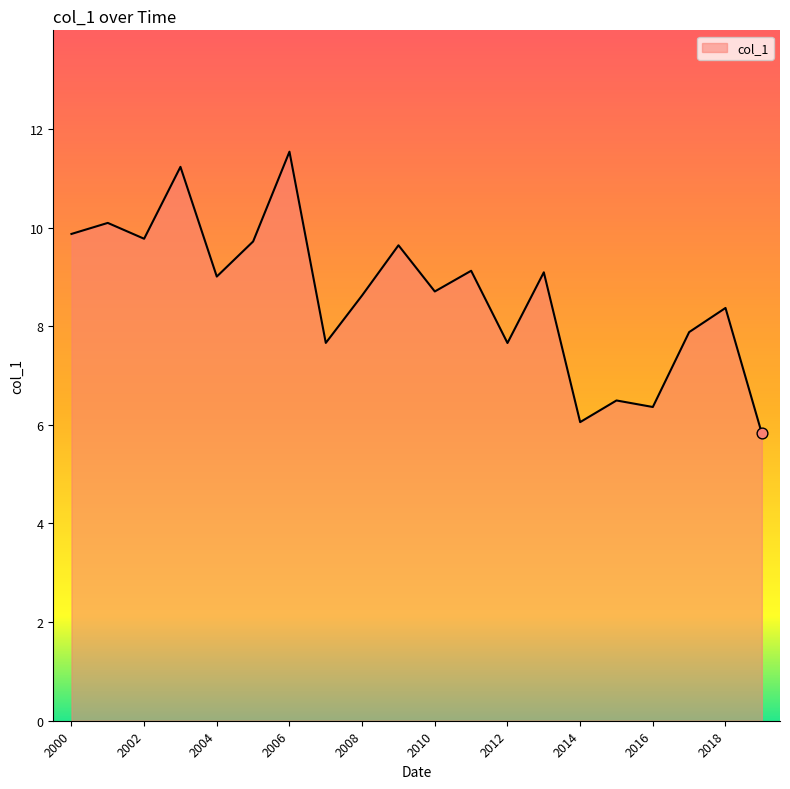

What is the difference between the maximum and minimum values?

5.7